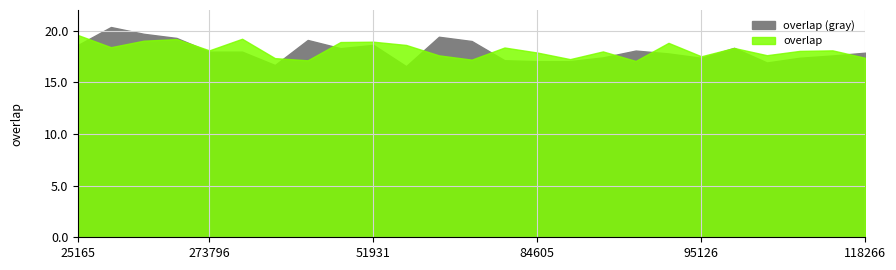

What is the sum of all values?

456